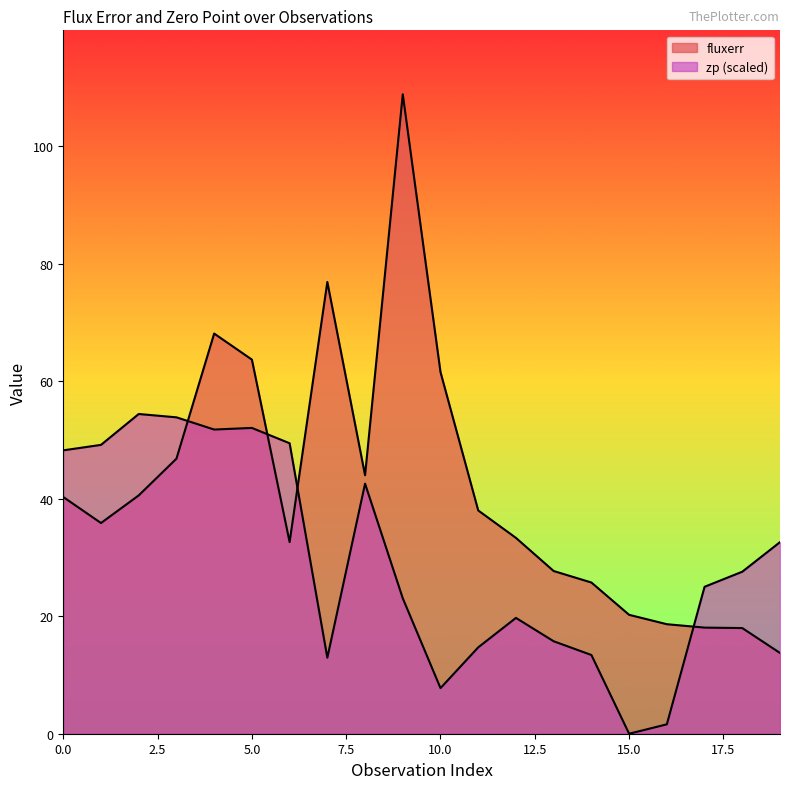

At how many categories does at least one series exceed 55?

5